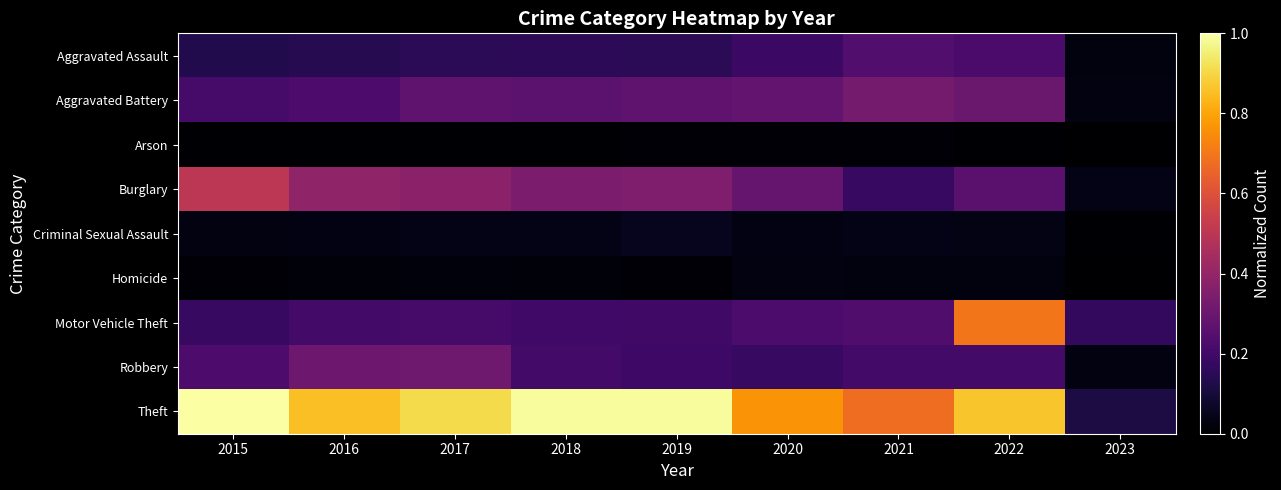

At which category is the sum across all series the highest?

2022